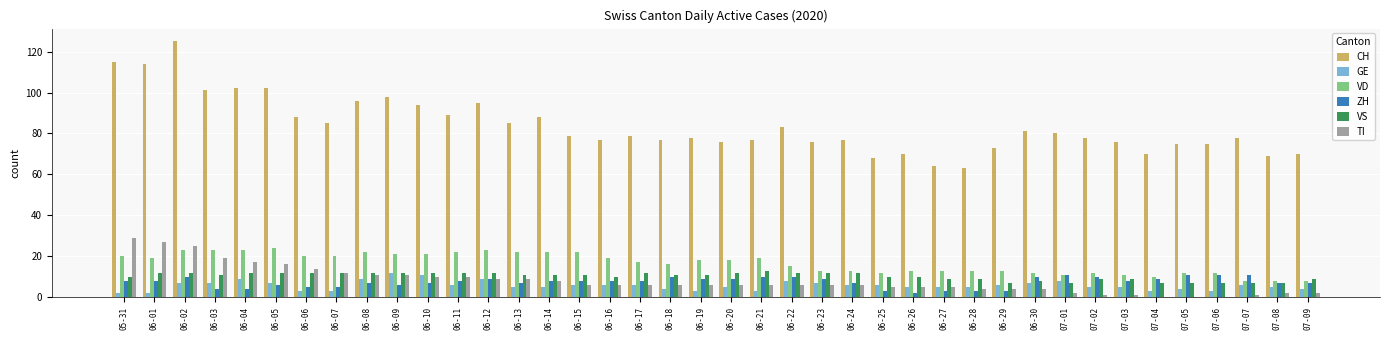

What is the highest value of the GE series?

12